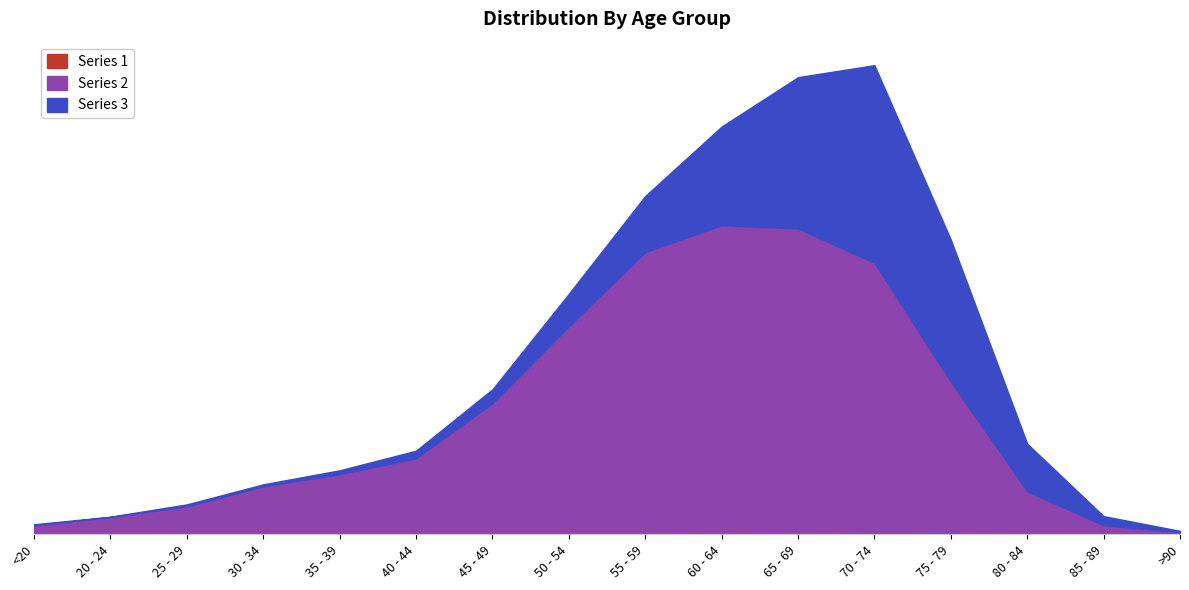

Which series has the widest spread of values?

Series 2